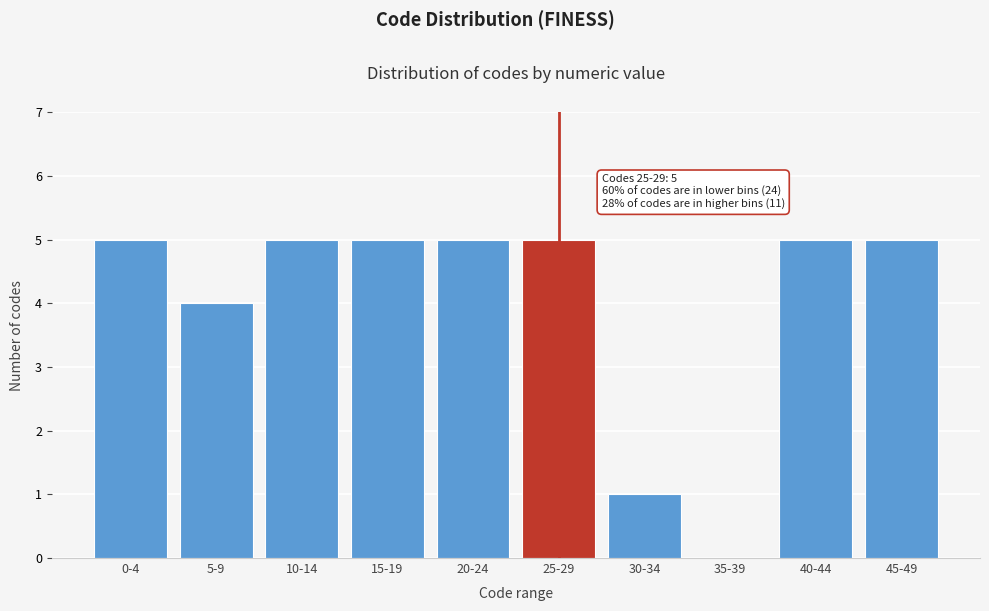

Reading right to left, extract all data points from this chart.

45-49=5	40-44=5	35-39=0	30-34=1	25-29=5	20-24=5	15-19=5	10-14=5	5-9=4	0-4=5